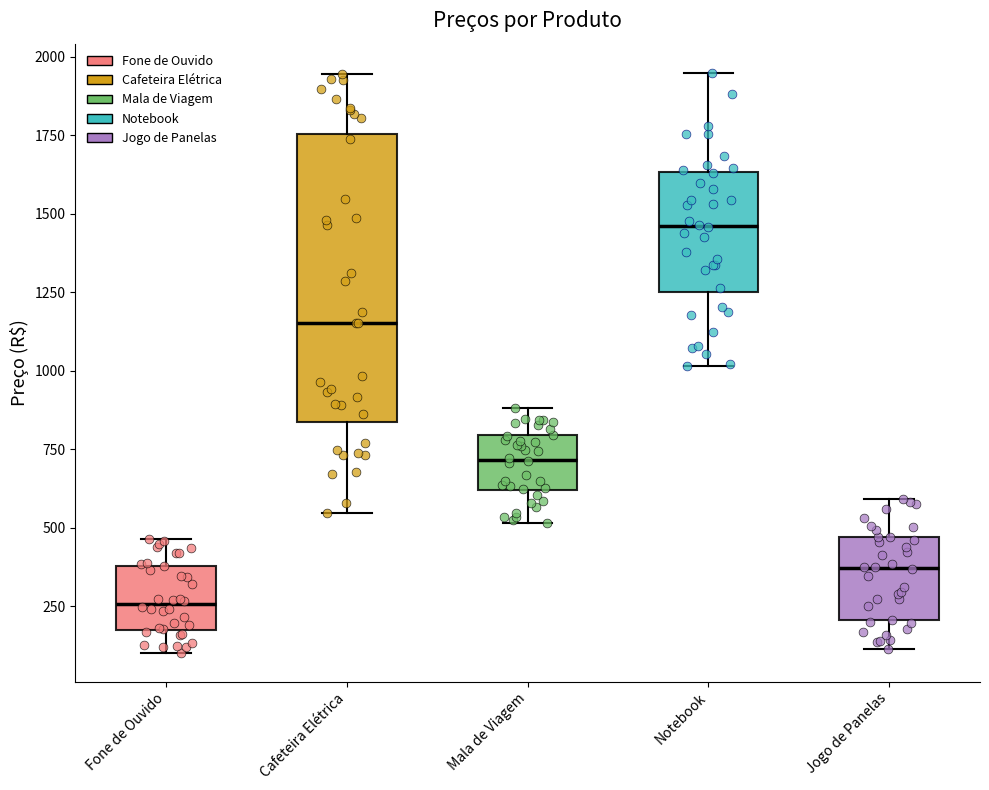

Reading left to right, read every box against the y-axis: the position of its median line, the range the box covers, and the ends of its whiskers. The values are not printed on the chart, so give them approximately, as read against the axis.

Fone de Ouvido: median 250, box 150 to 400, whiskers 100 to 450
Cafeteira Elétrica: median 1150, box 850 to 1750, whiskers 550 to 1950
Mala de Viagem: median 700, box 600 to 800, whiskers 500 to 900
Notebook: median 1450, box 1250 to 1650, whiskers 1000 to 1950
Jogo de Panelas: median 350, box 200 to 450, whiskers 100 to 600